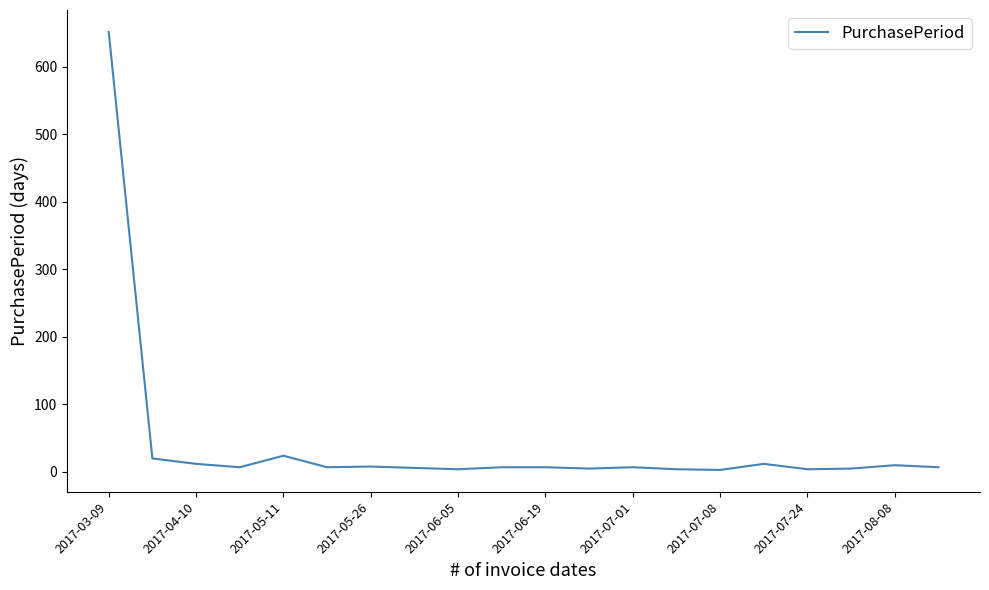

What is the difference between the maximum and minimum values?

649